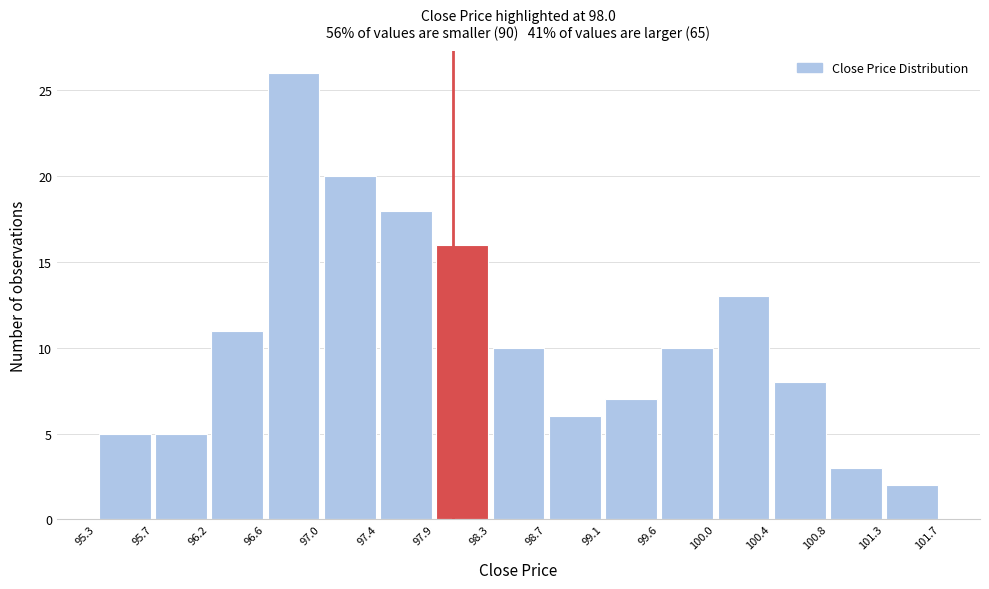

Reading left to right, list every bar in this chart as the range it spans on the x-axis followed by its height. The values are not printed on the chart, so give them approximately, as read against the axis.

95.3 to 95.7: 5
95.7 to 96.2: 5
96.2 to 96.6: 11
96.6 to 97.0: 26
97.0 to 97.4: 20
97.4 to 97.9: 18
97.9 to 98.3: 16
98.3 to 98.7: 10
98.7 to 99.1: 6
99.1 to 99.6: 7
99.6 to 100.0: 10
100.0 to 100.4: 13
100.4 to 100.8: 8
100.8 to 101.3: 3
101.3 to 101.7: 2